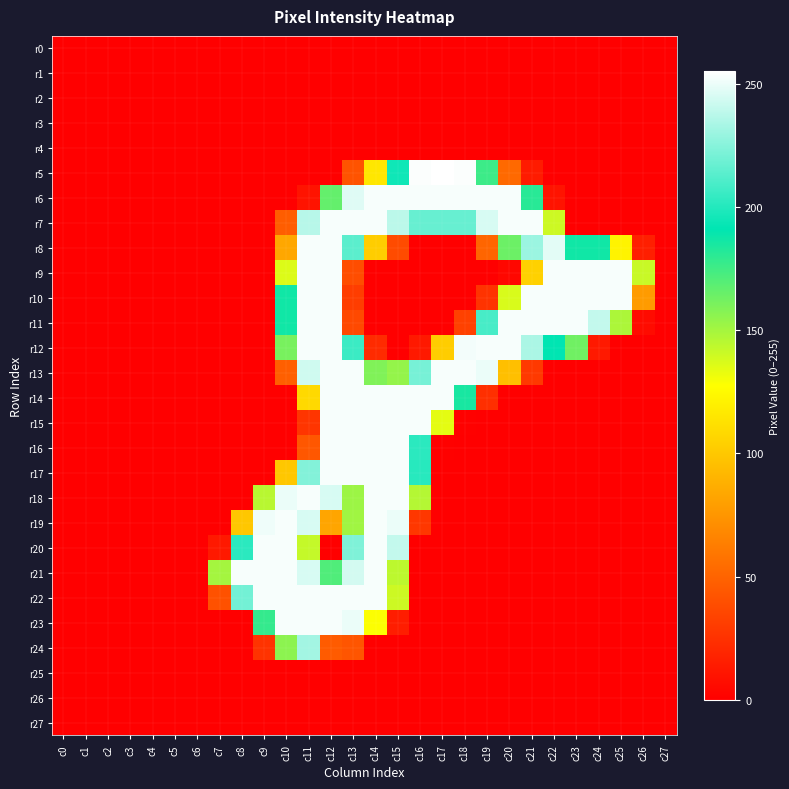

Reading left to right, list all the values displayed in this chart.

r0: c0=0	c1=0	c2=0	c3=0	c4=0	c5=0	c6=0	c7=0	c8=0	c9=0	c10=0	c11=0	c12=0	c13=0	c14=0	c15=0	c16=0	c17=0	c18=0	c19=0	c20=0	c21=0	c22=0	c23=0	c24=0	c25=0	c26=0	c27=0
r1: c0=0	c1=0	c2=0	c3=0	c4=0	c5=0	c6=0	c7=0	c8=0	c9=0	c10=0	c11=0	c12=0	c13=0	c14=0	c15=0	c16=0	c17=0	c18=0	c19=0	c20=0	c21=0	c22=0	c23=0	c24=0	c25=0	c26=0	c27=0
r2: c0=0	c1=0	c2=0	c3=0	c4=0	c5=0	c6=0	c7=0	c8=0	c9=0	c10=0	c11=0	c12=0	c13=0	c14=0	c15=0	c16=0	c17=0	c18=0	c19=0	c20=0	c21=0	c22=0	c23=0	c24=0	c25=0	c26=0	c27=0
r3: c0=0	c1=0	c2=0	c3=0	c4=0	c5=0	c6=0	c7=0	c8=0	c9=0	c10=0	c11=0	c12=0	c13=0	c14=0	c15=0	c16=0	c17=0	c18=0	c19=0	c20=0	c21=0	c22=0	c23=0	c24=0	c25=0	c26=0	c27=0
r4: c0=0	c1=0	c2=0	c3=0	c4=0	c5=0	c6=0	c7=0	c8=0	c9=0	c10=0	c11=0	c12=0	c13=0	c14=0	c15=0	c16=0	c17=0	c18=0	c19=0	c20=0	c21=0	c22=0	c23=0	c24=0	c25=0	c26=0	c27=0
r5: c0=0	c1=0	c2=0	c3=0	c4=0	c5=0	c6=0	c7=0	c8=0	c9=0	c10=0	c11=0	c12=0	c13=42	c14=116	c15=195	c16=254	c17=255	c18=254	c19=176	c20=53	c21=14	c22=0	c23=0	c24=0	c25=0	c26=0	c27=0
r6: c0=0	c1=0	c2=0	c3=0	c4=0	c5=0	c6=0	c7=0	c8=0	c9=0	c10=0	c11=10	c12=166	c13=247	c14=253	c15=253	c16=253	c17=253	c18=253	c19=253	c20=253	c21=181	c22=10	c23=0	c24=0	c25=0	c26=0	c27=0
r7: c0=0	c1=0	c2=0	c3=0	c4=0	c5=0	c6=0	c7=0	c8=0	c9=0	c10=47	c11=237	c12=253	c13=253	c14=253	c15=238	c16=217	c17=217	c18=217	c19=245	c20=253	c21=253	c22=140	c23=0	c24=0	c25=0	c26=0	c27=0
r8: c0=0	c1=0	c2=0	c3=0	c4=0	c5=0	c6=0	c7=0	c8=0	c9=0	c10=84	c11=253	c12=253	c13=214	c14=103	c15=38	c16=0	c17=0	c18=0	c19=51	c20=164	c21=230	c22=248	c23=187	c24=187	c25=122	c26=16	c27=0
r9: c0=0	c1=0	c2=0	c3=0	c4=0	c5=0	c6=0	c7=0	c8=0	c9=0	c10=136	c11=253	c12=253	c13=39	c14=0	c15=0	c16=0	c17=0	c18=0	c19=0	c20=4	c21=105	c22=253	c23=253	c24=253	c25=253	c26=141	c27=0
r10: c0=0	c1=0	c2=0	c3=0	c4=0	c5=0	c6=0	c7=0	c8=0	c9=0	c10=187	c11=253	c12=253	c13=31	c14=0	c15=0	c16=0	c17=0	c18=0	c19=26	c20=137	c21=253	c22=253	c23=253	c24=253	c25=253	c26=78	c27=0
r11: c0=0	c1=0	c2=0	c3=0	c4=0	c5=0	c6=0	c7=0	c8=0	c9=0	c10=187	c11=253	c12=253	c13=37	c14=0	c15=0	c16=0	c17=0	c18=33	c19=209	c20=253	c21=253	c22=253	c23=253	c24=240	c25=148	c26=6	c27=0
r12: c0=0	c1=0	c2=0	c3=0	c4=0	c5=0	c6=0	c7=0	c8=0	c9=0	c10=161	c11=253	c12=253	c13=206	c14=22	c15=0	c16=13	c17=103	c18=252	c19=253	c20=253	c21=234	c22=191	c23=163	c24=13	c25=0	c26=0	c27=0
r13: c0=0	c1=0	c2=0	c3=0	c4=0	c5=0	c6=0	c7=0	c8=0	c9=0	c10=48	c11=243	c12=253	c13=253	c14=159	c15=154	c16=221	c17=253	c18=253	c19=250	c20=96	c21=29	c22=0	c23=0	c24=0	c25=0	c26=0	c27=0
r14: c0=0	c1=0	c2=0	c3=0	c4=0	c5=0	c6=0	c7=0	c8=0	c9=0	c10=0	c11=109	c12=253	c13=253	c14=253	c15=253	c16=253	c17=253	c18=185	c19=24	c20=0	c21=0	c22=0	c23=0	c24=0	c25=0	c26=0	c27=0
r15: c0=0	c1=0	c2=0	c3=0	c4=0	c5=0	c6=0	c7=0	c8=0	c9=0	c10=0	c11=27	c12=253	c13=253	c14=253	c15=253	c16=253	c17=134	c18=1	c19=0	c20=0	c21=0	c22=0	c23=0	c24=0	c25=0	c26=0	c27=0
r16: c0=0	c1=0	c2=0	c3=0	c4=0	c5=0	c6=0	c7=0	c8=0	c9=0	c10=0	c11=44	c12=253	c13=253	c14=253	c15=253	c16=202	c17=1	c18=0	c19=0	c20=0	c21=0	c22=0	c23=0	c24=0	c25=0	c26=0	c27=0
r17: c0=0	c1=0	c2=0	c3=0	c4=0	c5=0	c6=0	c7=0	c8=0	c9=0	c10=100	c11=224	c12=253	c13=253	c14=253	c15=253	c16=201	c17=0	c18=0	c19=0	c20=0	c21=0	c22=0	c23=0	c24=0	c25=0	c26=0	c27=0
r18: c0=0	c1=0	c2=0	c3=0	c4=0	c5=0	c6=0	c7=0	c8=0	c9=145	c10=250	c11=253	c12=245	c13=152	c14=253	c15=253	c16=146	c17=0	c18=0	c19=0	c20=0	c21=0	c22=0	c23=0	c24=0	c25=0	c26=0	c27=0
r19: c0=0	c1=0	c2=0	c3=0	c4=0	c5=0	c6=0	c7=0	c8=100	c9=251	c10=253	c11=245	c12=83	c13=151	c14=253	c15=250	c16=28	c17=0	c18=0	c19=0	c20=0	c21=0	c22=0	c23=0	c24=0	c25=0	c26=0	c27=0
r20: c0=0	c1=0	c2=0	c3=0	c4=0	c5=0	c6=0	c7=13	c8=202	c9=253	c10=253	c11=142	c12=0	c13=223	c14=253	c15=240	c16=0	c17=0	c18=0	c19=0	c20=0	c21=0	c22=0	c23=0	c24=0	c25=0	c26=0	c27=0
r21: c0=0	c1=0	c2=0	c3=0	c4=0	c5=0	c6=0	c7=150	c8=253	c9=253	c10=253	c11=245	c12=171	c13=244	c14=253	c15=144	c16=0	c17=0	c18=0	c19=0	c20=0	c21=0	c22=0	c23=0	c24=0	c25=0	c26=0	c27=0
r22: c0=0	c1=0	c2=0	c3=0	c4=0	c5=0	c6=0	c7=41	c8=220	c9=253	c10=253	c11=253	c12=253	c13=253	c14=253	c15=140	c16=0	c17=0	c18=0	c19=0	c20=0	c21=0	c22=0	c23=0	c24=0	c25=0	c26=0	c27=0
r23: c0=0	c1=0	c2=0	c3=0	c4=0	c5=0	c6=0	c7=0	c8=0	c9=178	c10=253	c11=253	c12=253	c13=250	c14=128	c15=15	c16=0	c17=0	c18=0	c19=0	c20=0	c21=0	c22=0	c23=0	c24=0	c25=0	c26=0	c27=0
r24: c0=0	c1=0	c2=0	c3=0	c4=0	c5=0	c6=0	c7=0	c8=0	c9=26	c10=156	c11=232	c12=46	c13=43	c14=0	c15=0	c16=0	c17=0	c18=0	c19=0	c20=0	c21=0	c22=0	c23=0	c24=0	c25=0	c26=0	c27=0
r25: c0=0	c1=0	c2=0	c3=0	c4=0	c5=0	c6=0	c7=0	c8=0	c9=0	c10=0	c11=0	c12=0	c13=0	c14=0	c15=0	c16=0	c17=0	c18=0	c19=0	c20=0	c21=0	c22=0	c23=0	c24=0	c25=0	c26=0	c27=0
r26: c0=0	c1=0	c2=0	c3=0	c4=0	c5=0	c6=0	c7=0	c8=0	c9=0	c10=0	c11=0	c12=0	c13=0	c14=0	c15=0	c16=0	c17=0	c18=0	c19=0	c20=0	c21=0	c22=0	c23=0	c24=0	c25=0	c26=0	c27=0
r27: c0=0	c1=0	c2=0	c3=0	c4=0	c5=0	c6=0	c7=0	c8=0	c9=0	c10=0	c11=0	c12=0	c13=0	c14=0	c15=0	c16=0	c17=0	c18=0	c19=0	c20=0	c21=0	c22=0	c23=0	c24=0	c25=0	c26=0	c27=0